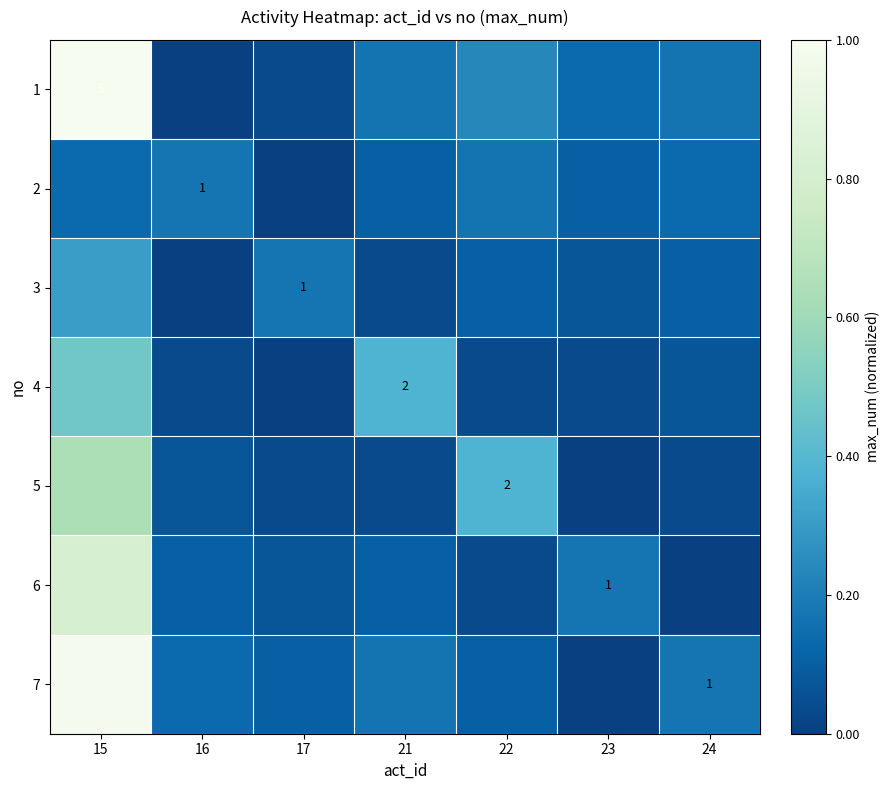

At 24, list the series in order from smallest to largest.

6, 5, 4, 3, 2, 1, 7